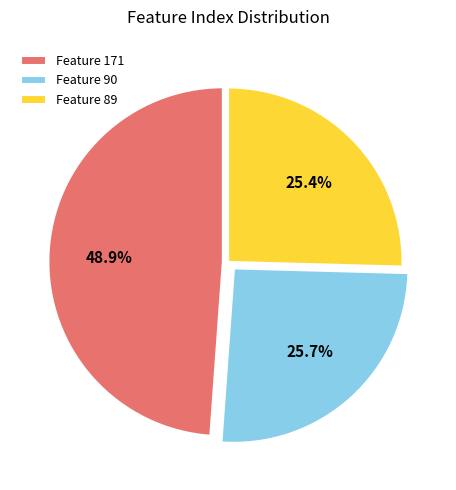

What is the largest slice in the pie chart?

Feature 171